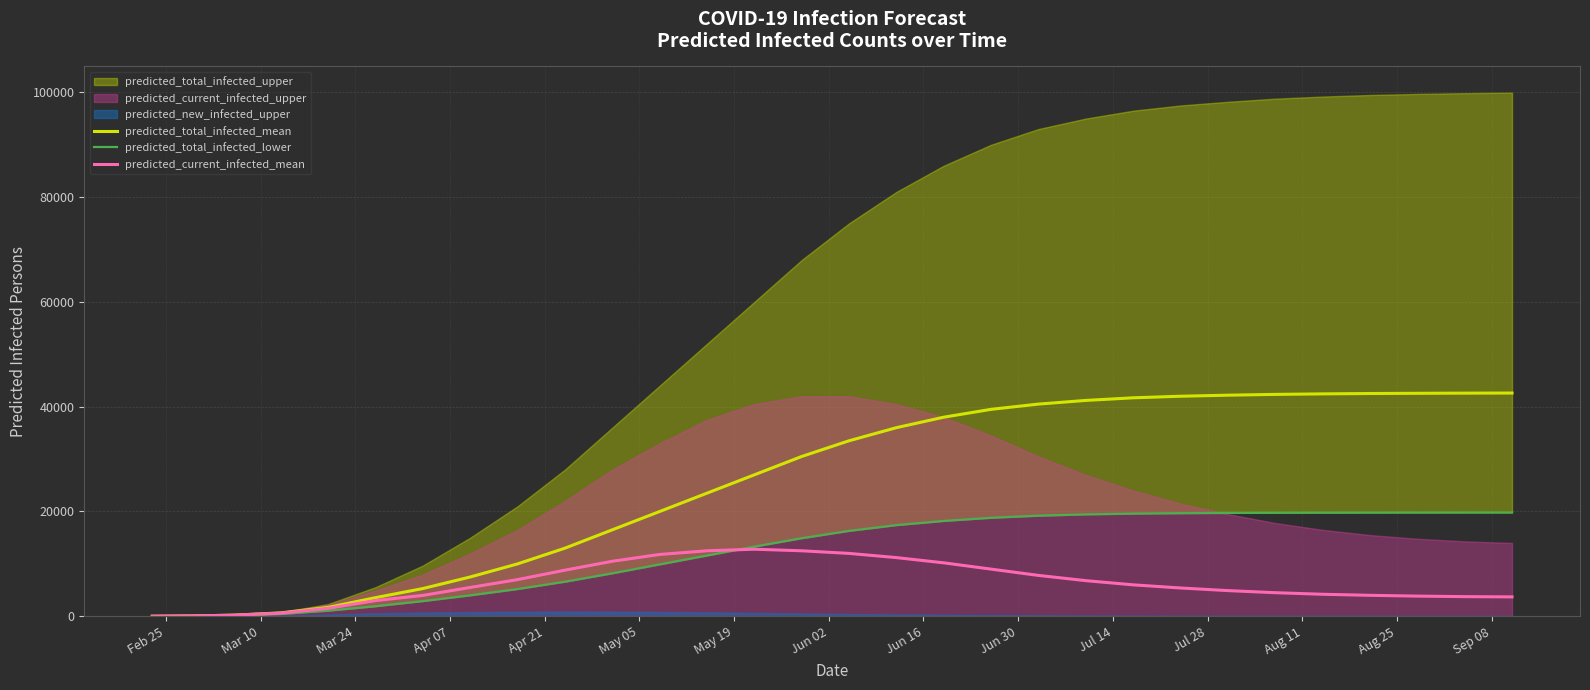

What is the maximum value for predicted_total_infected_mean?

42610